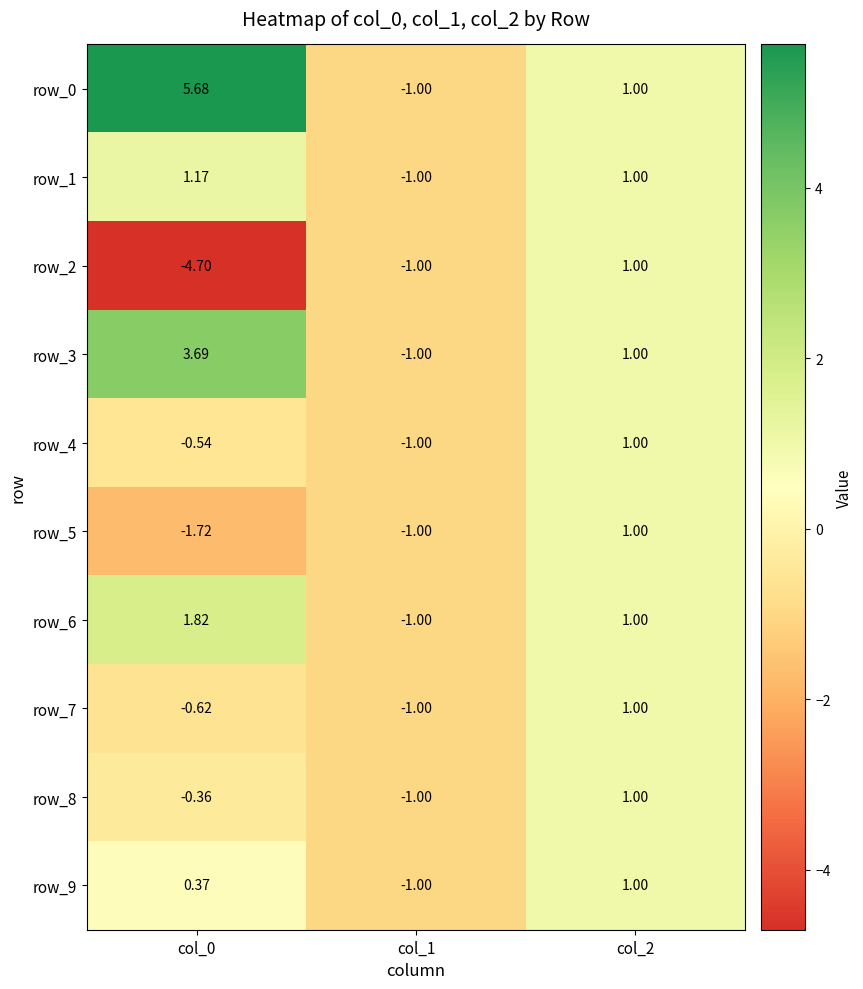

Rank the categories by row_4 value from lowest to highest.

col_1, col_0, col_2